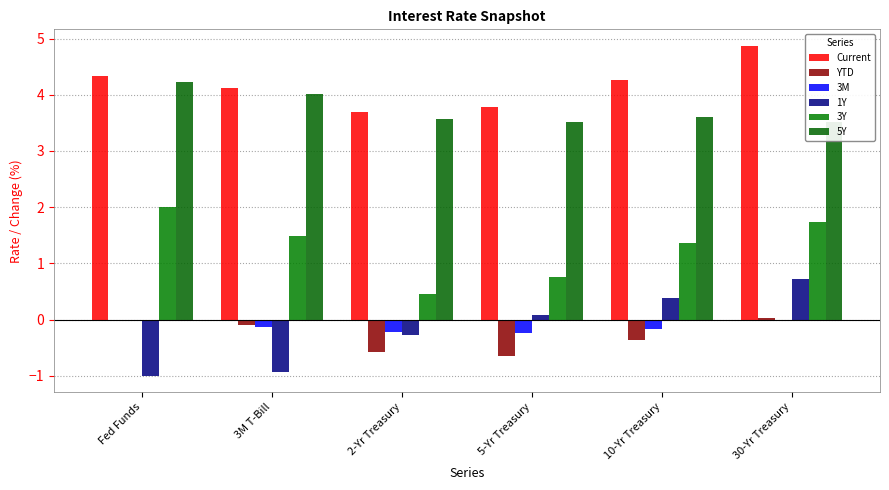

Reading left to right, extract all data points from this chart.

Current: Fed Funds=4.3	3M T-Bill=4.1	2-Yr Treasury=3.7	5-Yr Treasury=3.8	10-Yr Treasury=4.3	30-Yr Treasury=4.9
YTD: Fed Funds=0.0	3M T-Bill=-0.1	2-Yr Treasury=-0.6	5-Yr Treasury=-0.6	10-Yr Treasury=-0.4	30-Yr Treasury=0.0
3M: Fed Funds=0.0	3M T-Bill=-0.1	2-Yr Treasury=-0.2	5-Yr Treasury=-0.2	10-Yr Treasury=-0.2	30-Yr Treasury=-0.0
1Y: Fed Funds=-1.0	3M T-Bill=-0.9	2-Yr Treasury=-0.3	5-Yr Treasury=0.1	10-Yr Treasury=0.4	30-Yr Treasury=0.7
3Y: Fed Funds=2.0	3M T-Bill=1.5	2-Yr Treasury=0.5	5-Yr Treasury=0.8	10-Yr Treasury=1.4	30-Yr Treasury=1.7
5Y: Fed Funds=4.2	3M T-Bill=4.0	2-Yr Treasury=3.6	5-Yr Treasury=3.5	10-Yr Treasury=3.6	30-Yr Treasury=3.5